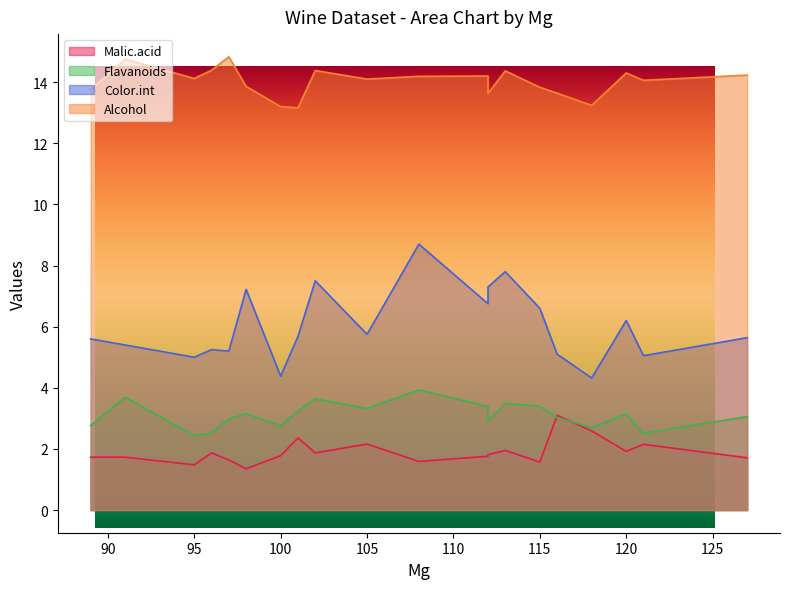

Reading left to right, list all the values displayed in this chart.

Malic.acid: 127=1.7	100=1.8	101=2.4	113=1.9	118=2.6	112=1.8	96=1.9	121=2.1	97=1.6	98=1.4	105=2.2	95=1.5	89=1.7	91=1.7	102=1.9	112=1.8	120=1.9	115=1.6	108=1.6	116=3.1
Flavanoids: 127=3.1	100=2.8	101=3.2	113=3.5	118=2.7	112=3.4	96=2.5	121=2.5	97=3.0	98=3.1	105=3.3	95=2.4	89=2.8	91=3.7	102=3.6	112=2.9	120=3.1	115=3.4	108=3.9	116=3.0
Color.int: 127=5.6	100=4.4	101=5.7	113=7.8	118=4.3	112=6.8	96=5.2	121=5.0	97=5.2	98=7.2	105=5.8	95=5.0	89=5.6	91=5.4	102=7.5	112=7.3	120=6.2	115=6.6	108=8.7	116=5.1
Alcohol: 127=14.2	100=13.2	101=13.2	113=14.4	118=13.2	112=14.2	96=14.4	121=14.1	97=14.8	98=13.9	105=14.1	95=14.1	89=13.8	91=14.8	102=14.4	112=13.6	120=14.3	115=13.8	108=14.2	116=13.6